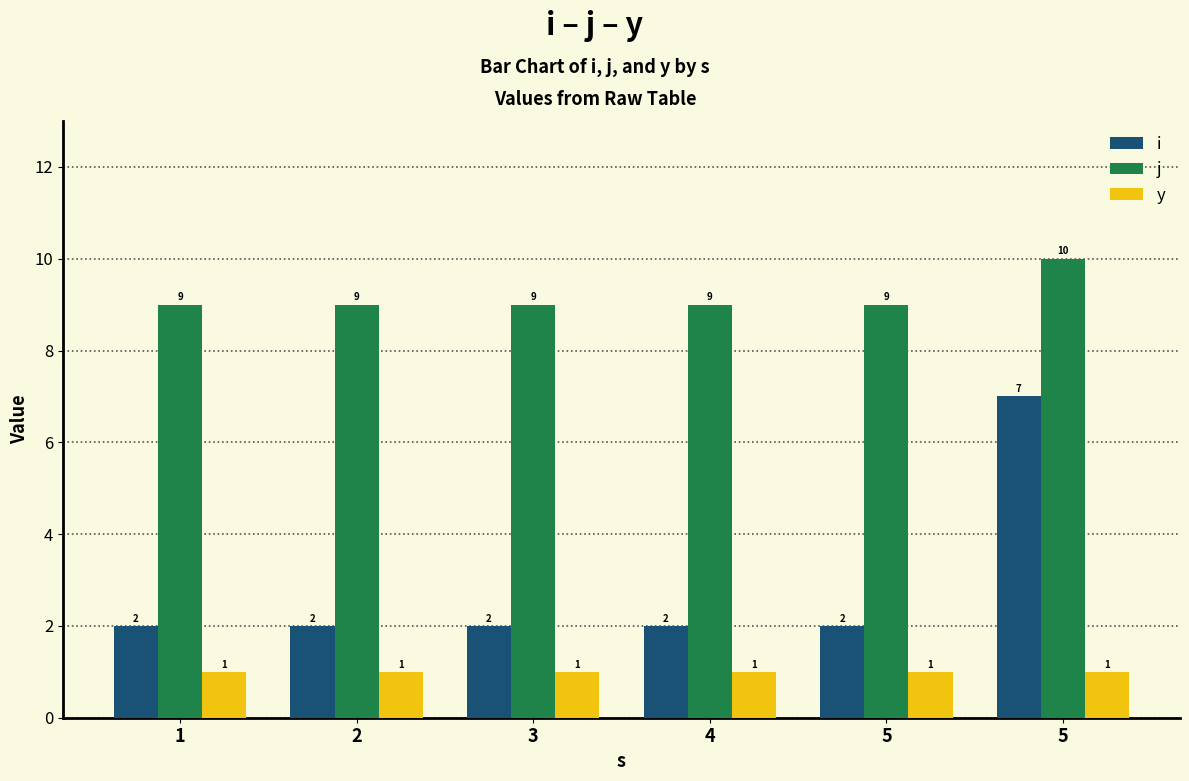

Does the chart contain any negative values?

No